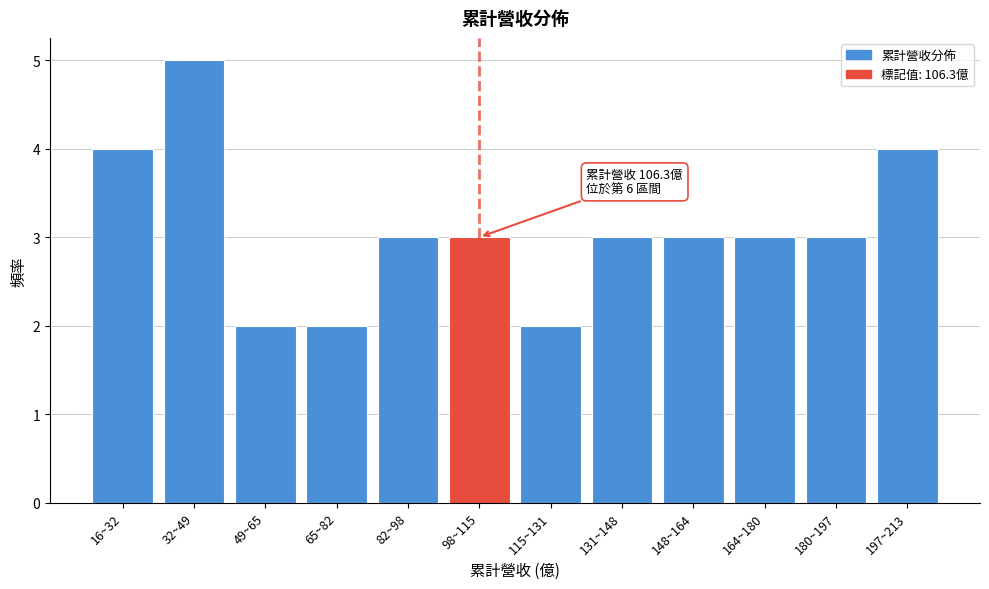

Reading right to left, what are all the values shown in this chart?

197~213=4	180~197=3	164~180=3	148~164=3	131~148=3	115~131=2	98~115=3	82~98=3	65~82=2	49~65=2	32~49=5	16~32=4